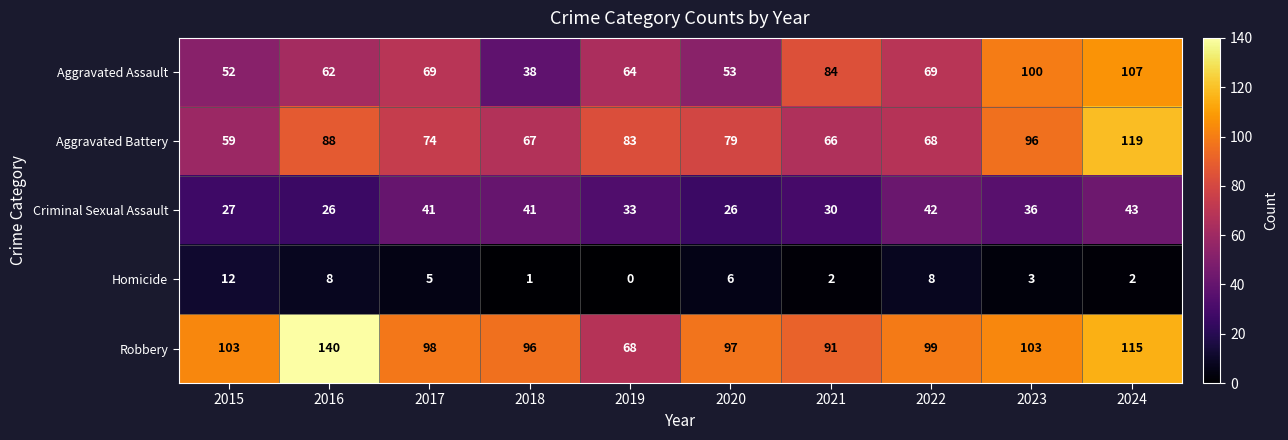

What is the lowest value of the Aggravated Assault series?

38